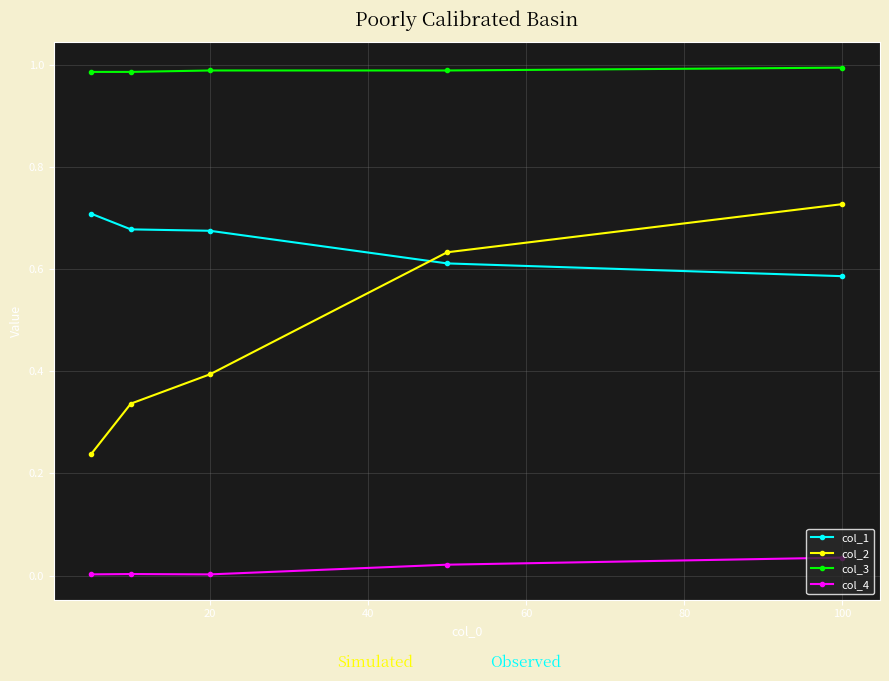

What are all the series names shown in the legend?

col_1, col_2, col_3, col_4